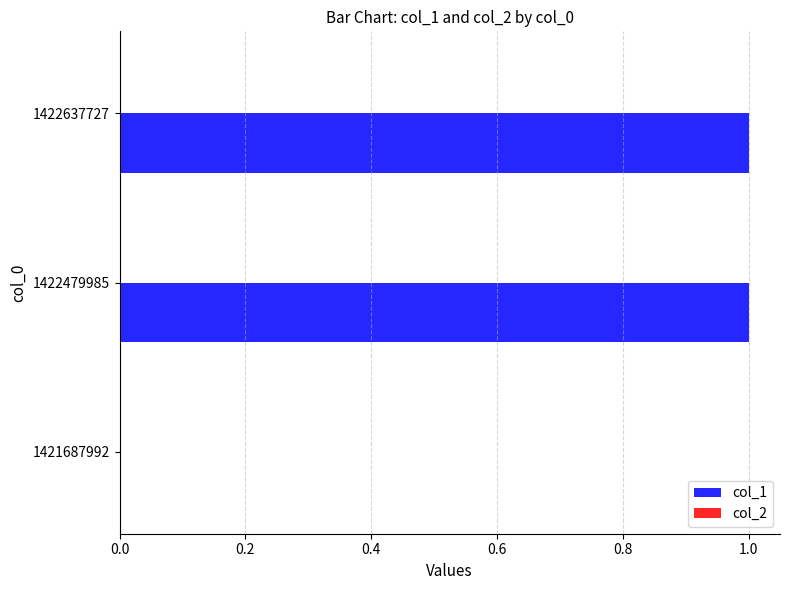

The chart shows a value of 0 at 1421687992. True or false?

True